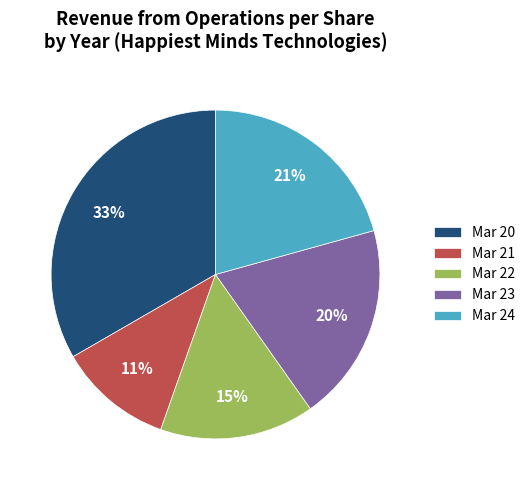

Is Mar 24 the majority of the pie?

No